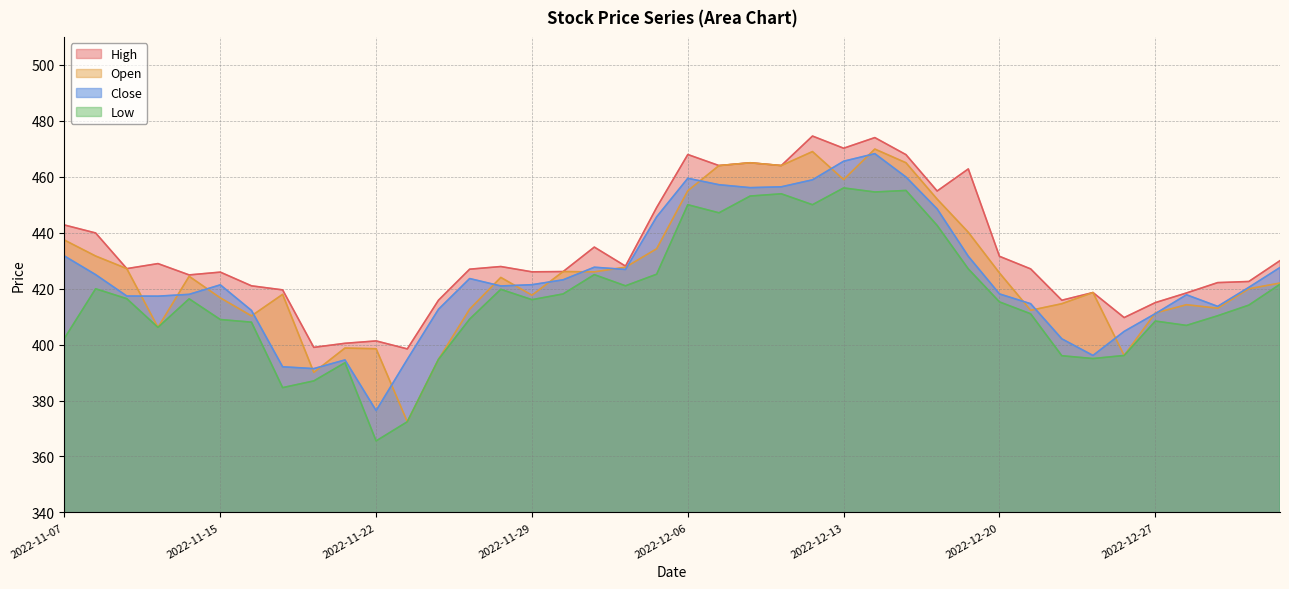

True or false: Open has a value of 152.4 at 2022-11-18.

False